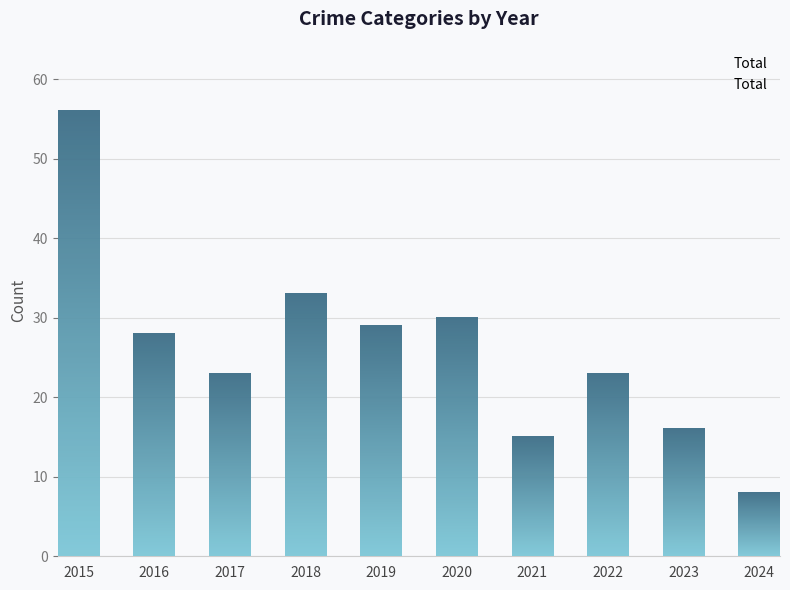

Which category has the highest value across all series?

2015